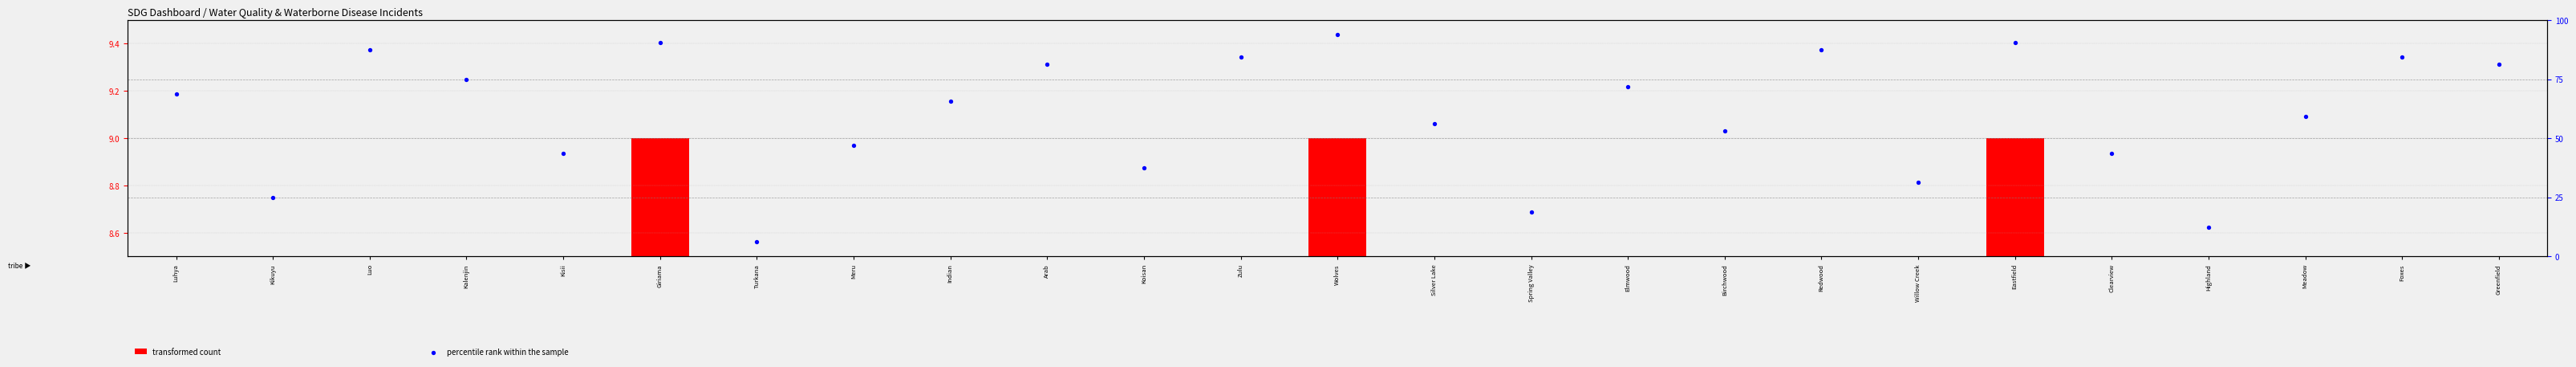

What is the total value across all series at Zulu?

92.4